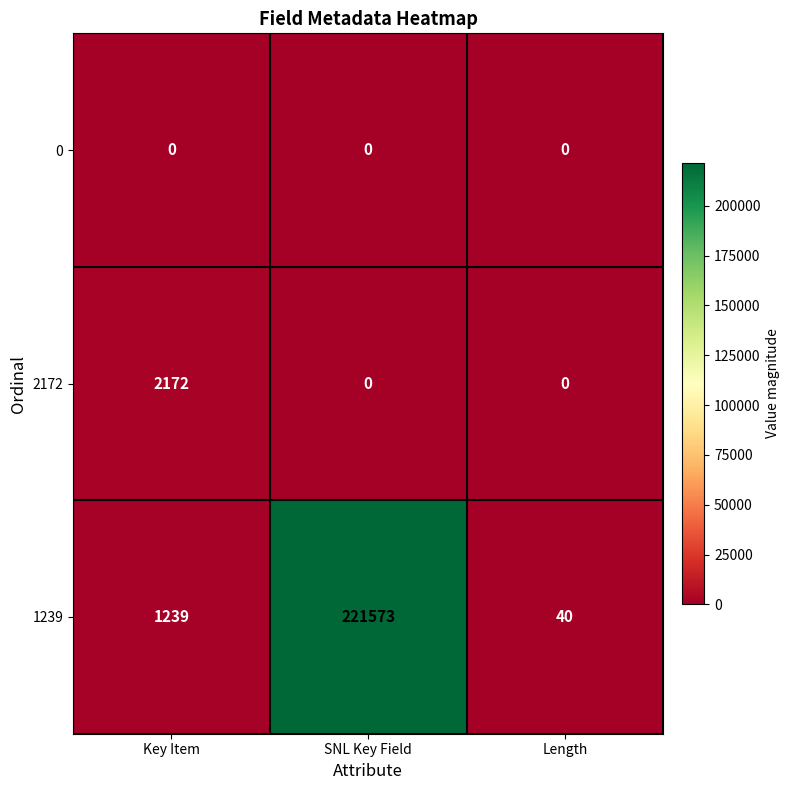

The value of 2172 at Length is -1103. True or false?

False